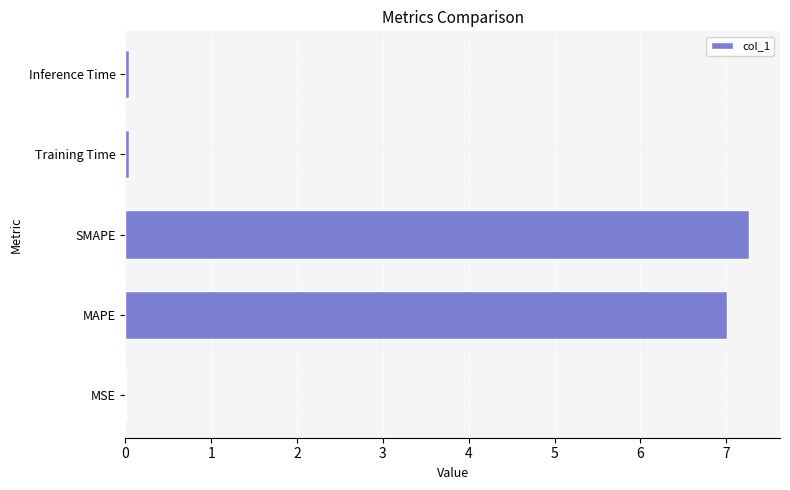

What is the sum of all values?

14.4